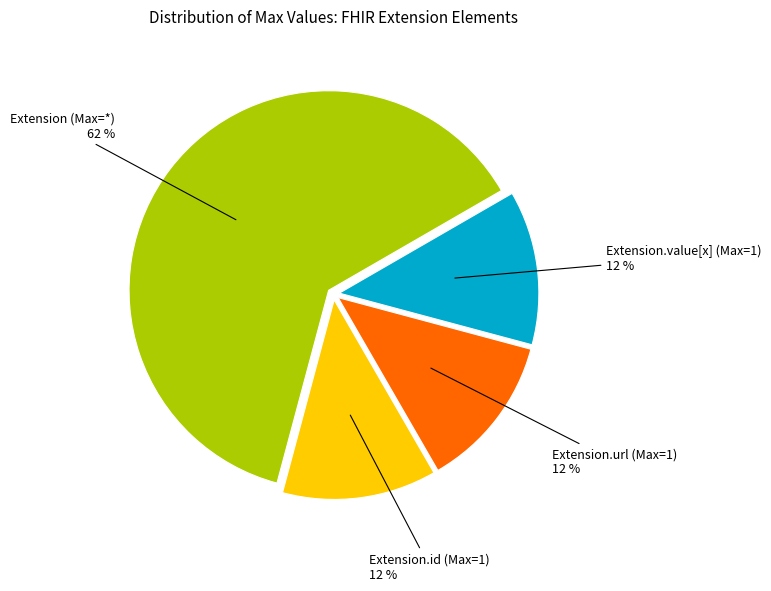

To the nearest percent, what is the difference between the largest and smallest slice percentages?

50%